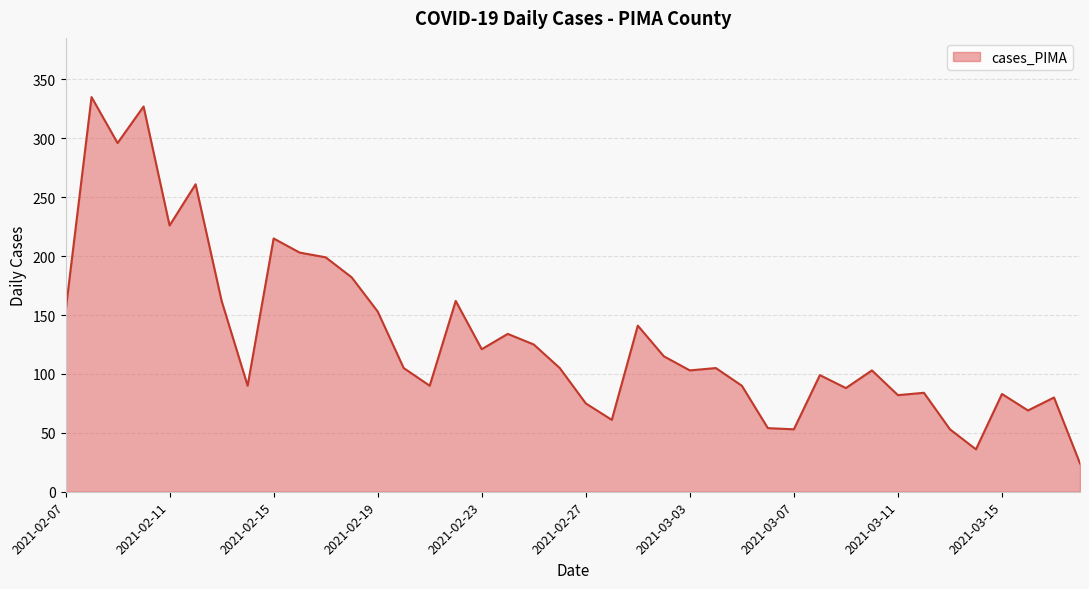

What is the smallest value displayed?

24